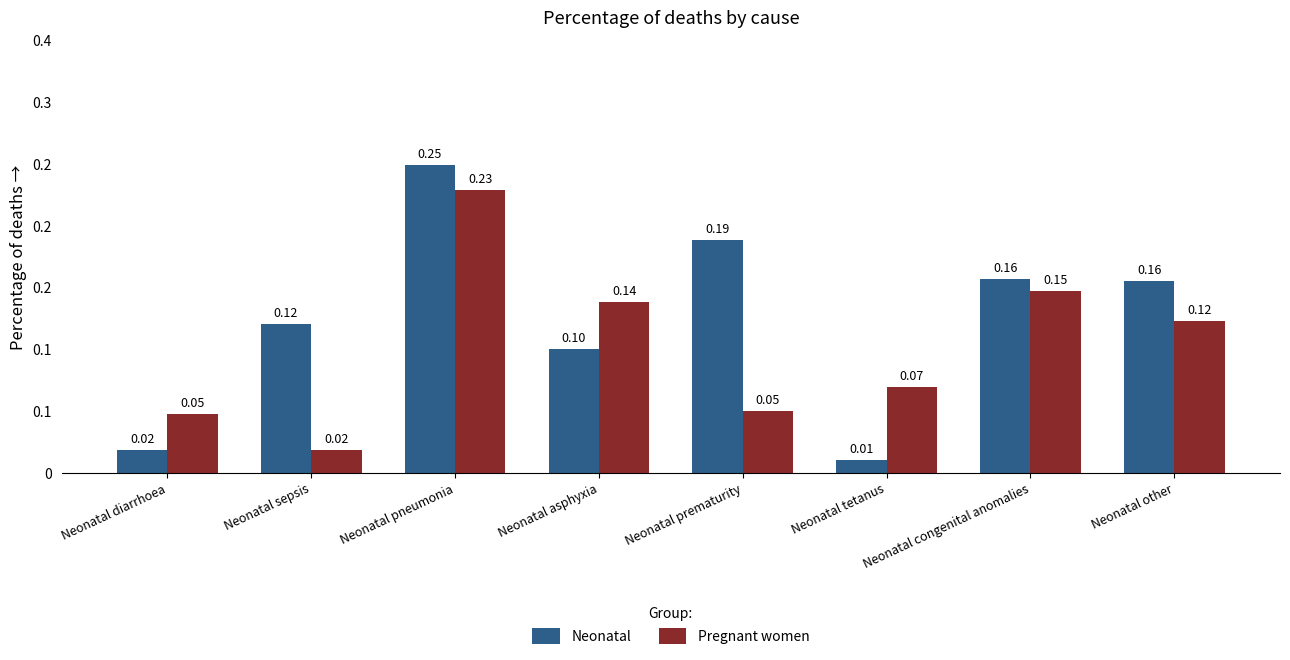

What are all the series names shown in the legend?

Neonatal, Pregnant women